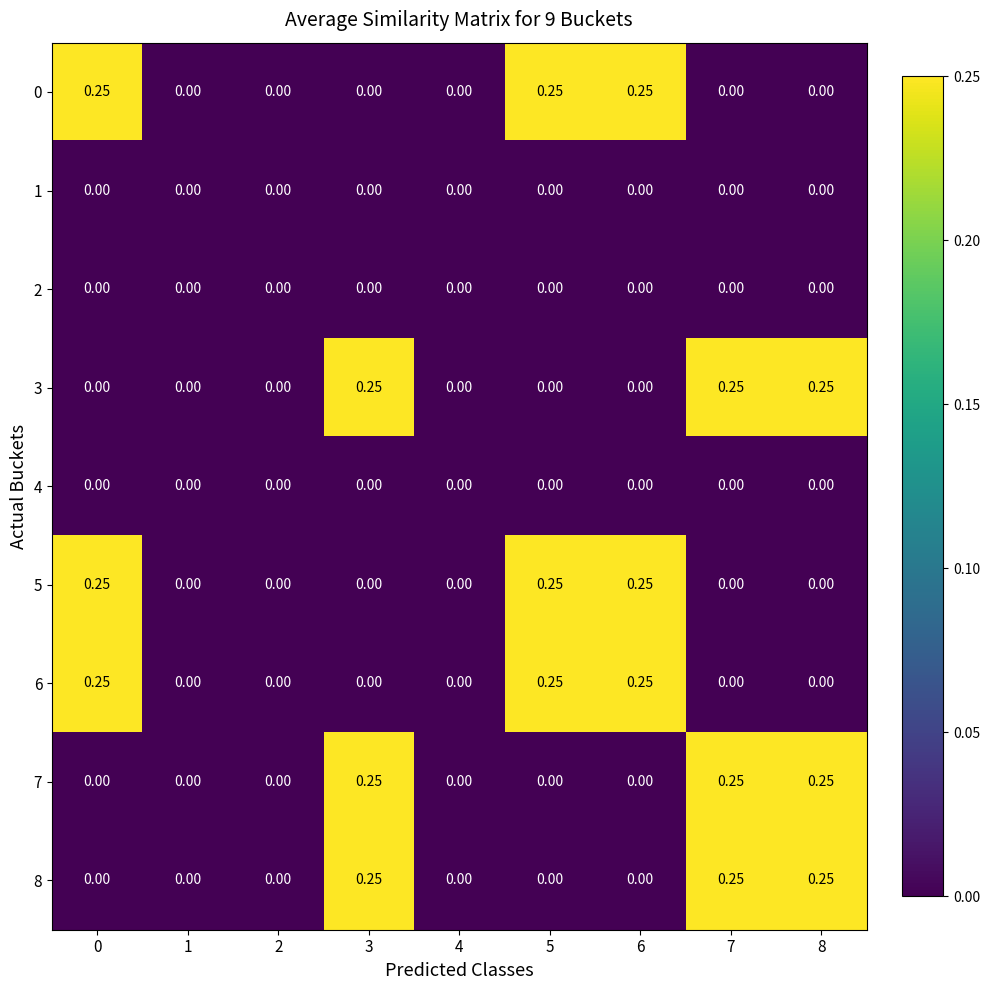

Is the value of 2 at 2 greater than the value of 5 at 5?

No